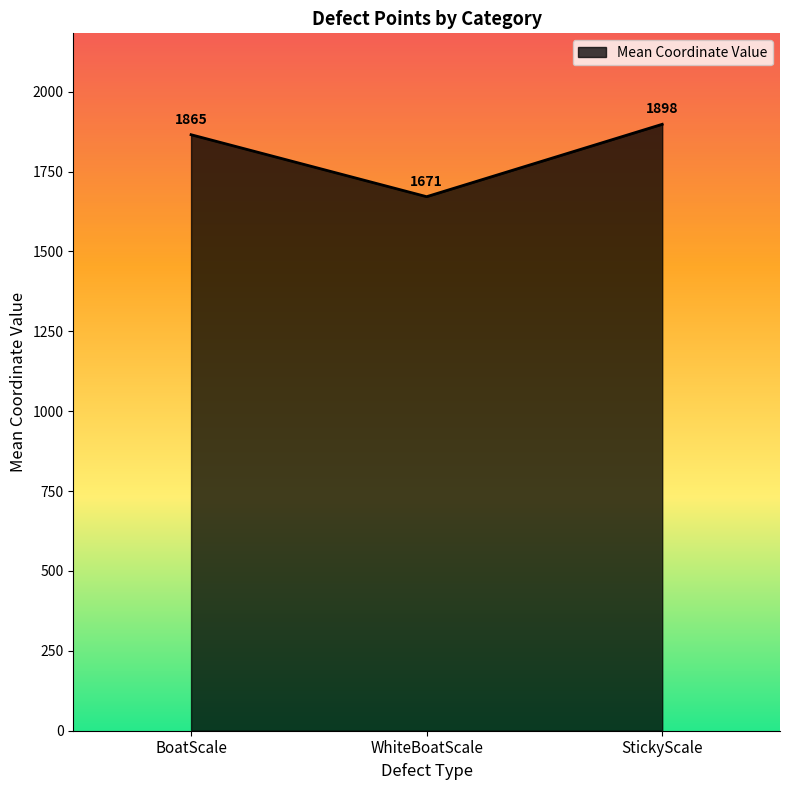

Between BoatScale and StickyScale, which is larger?

StickyScale